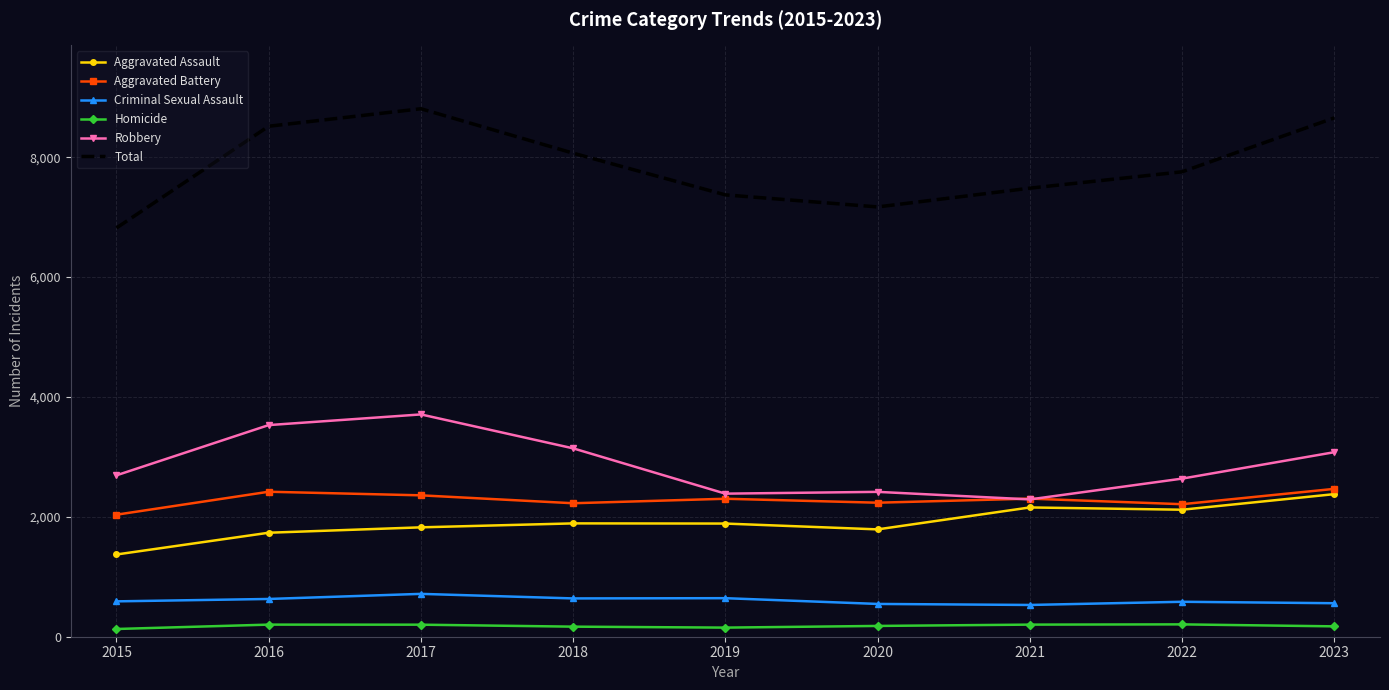

The value of Total at 2015 is 6820. True or false?

True